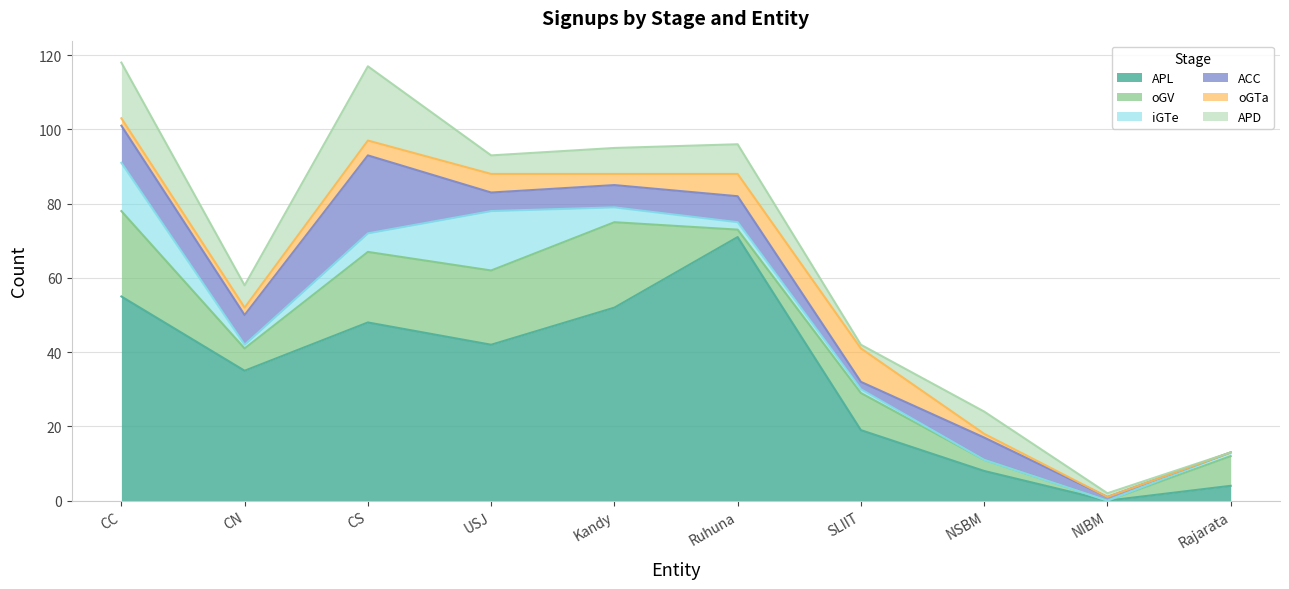

The value of ACC at SLIIT is 2. True or false?

True